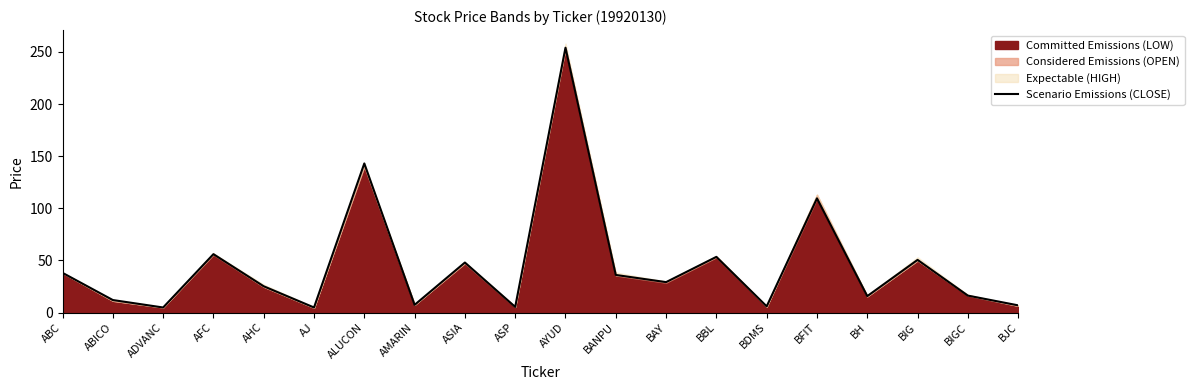

Reading right to left, what are all the values shown in this chart?

BJC=6.9	BIGC=16.2	BIG=50.5	BH=15.7	BFIT=109.5	BDMS=5.9	BBL=53.4	BAY=29.2	BANPU=36.0	AYUD=254.0	ASP=5.4	ASIA=48.0	AMARIN=7.4	ALUCON=143.0	AJ=4.8	AHC=25.2	AFC=56.0	ADVANC=4.8	ABICO=12.0	ABC=38.1